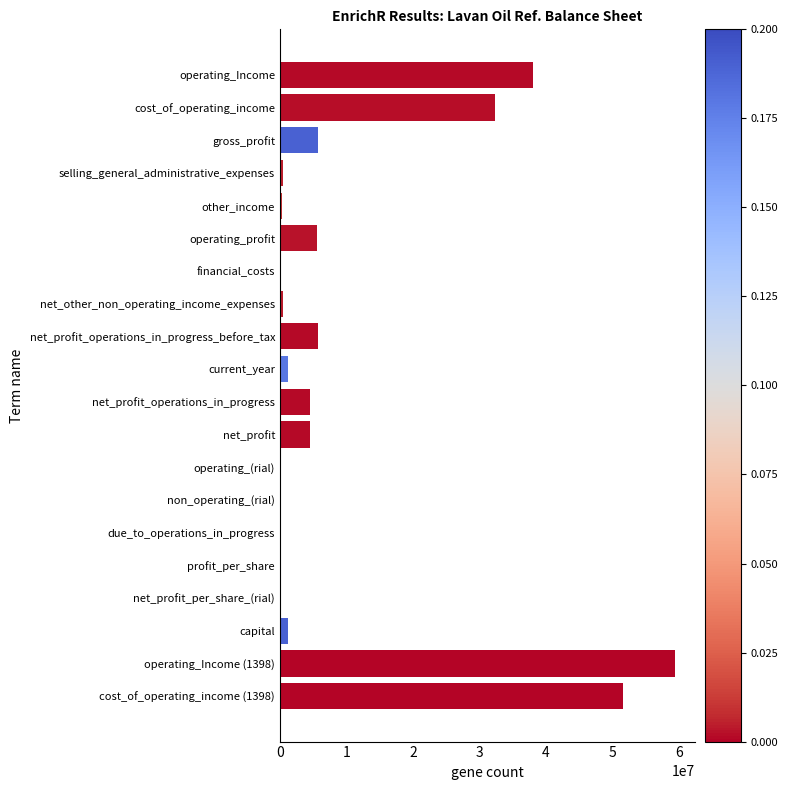

What is the greatest value displayed?

59487445